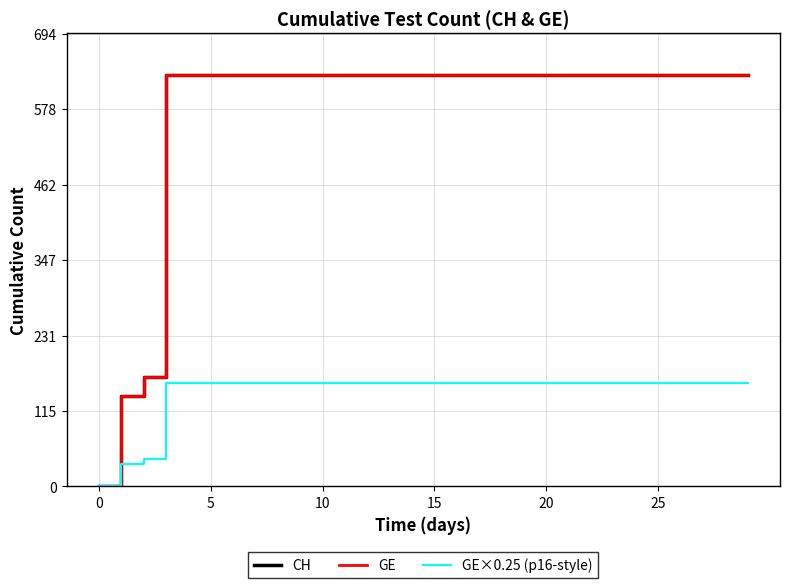

Which series has the largest total across all categories?

CH